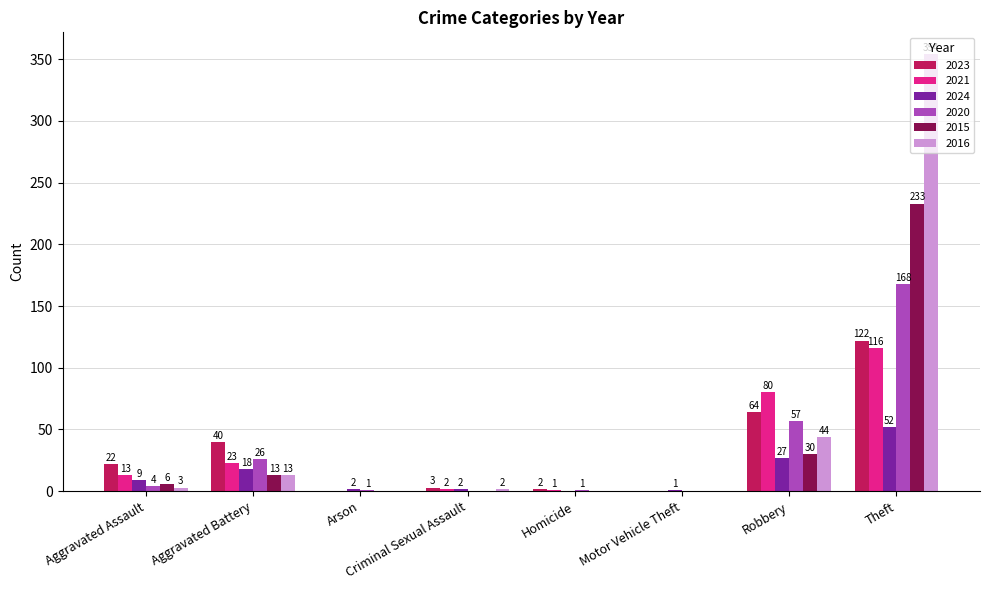

What is the greatest value displayed?

354